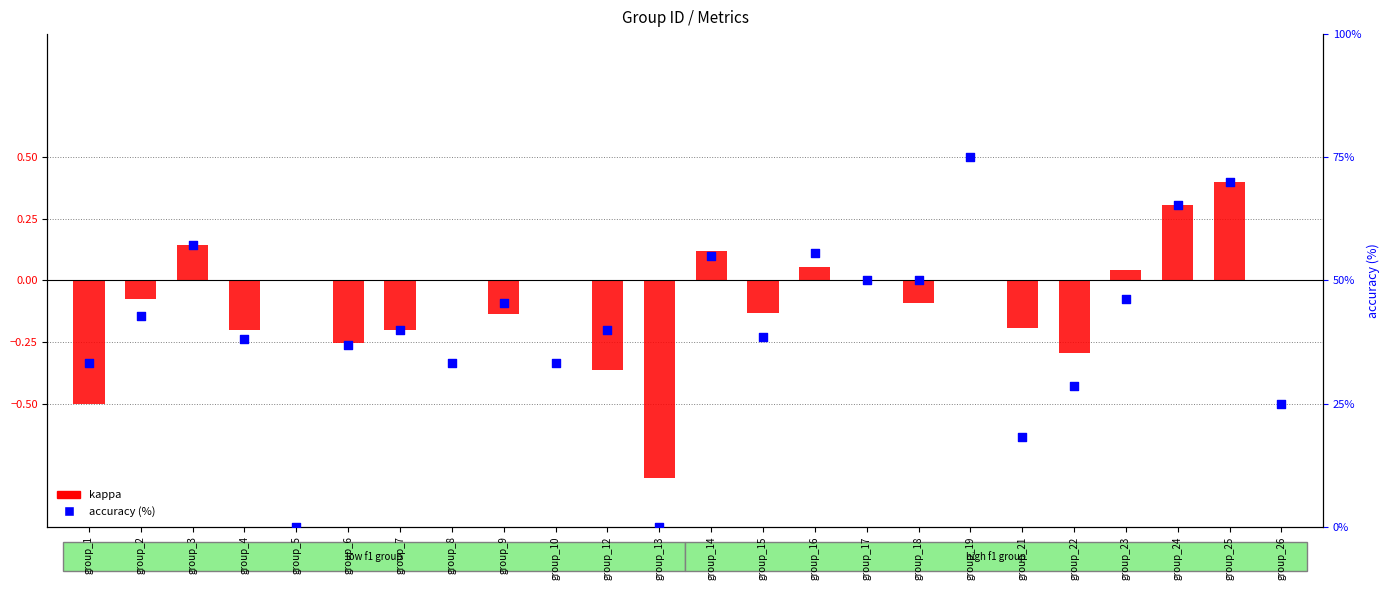

Which series contains the highest Y value?

accuracy (%)